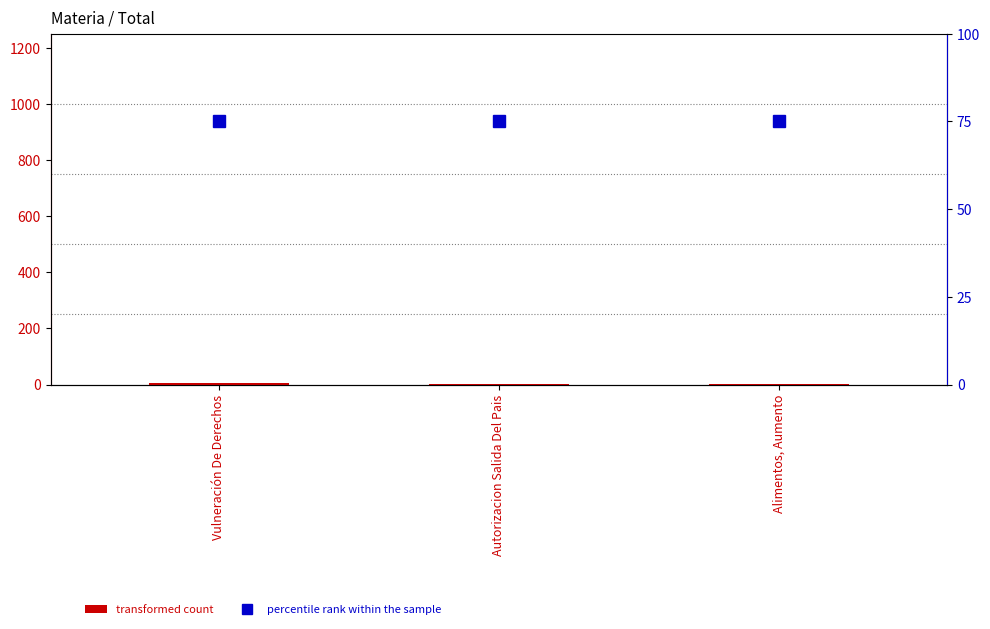

The transformed count series shows 3 at Vulneración De Derechos. True or false?

False